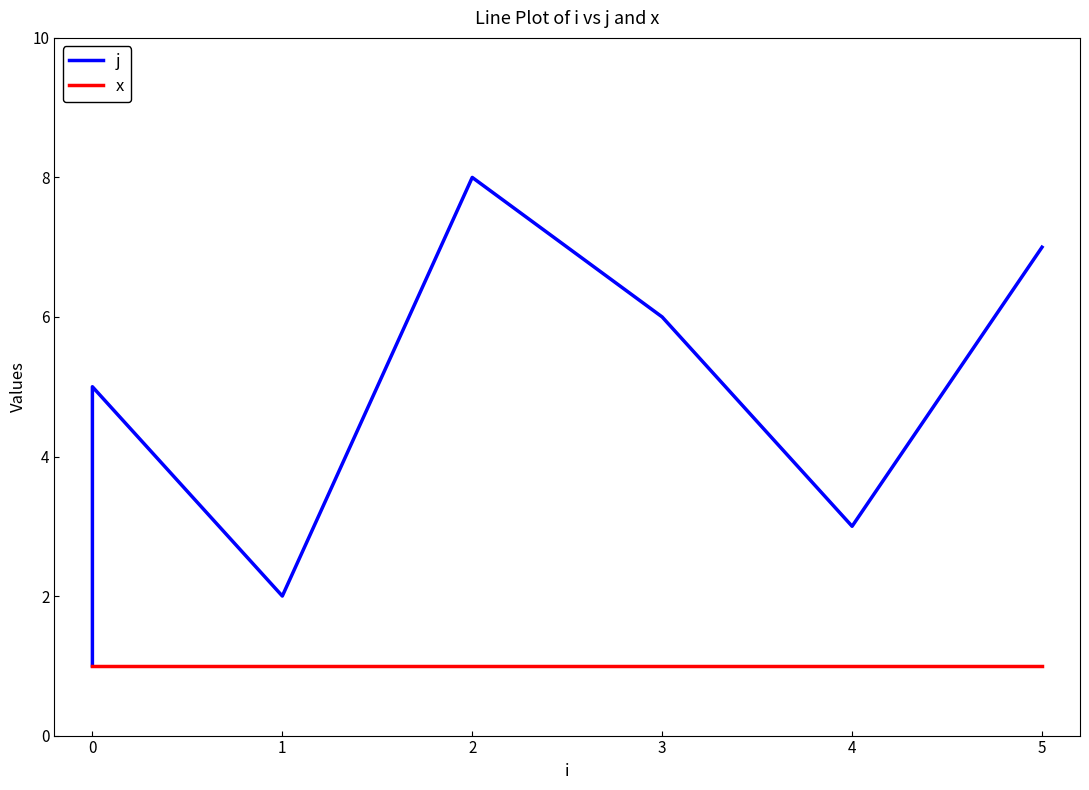

Is this an area chart (filled region under the line)?

No